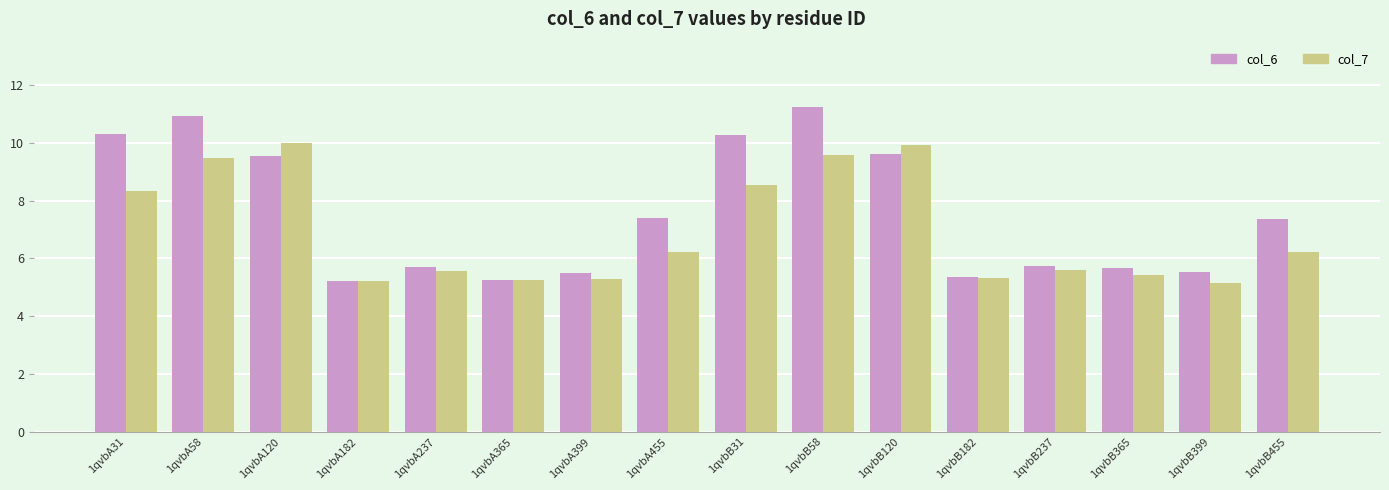

What is the difference between the maximum and minimum values in the col_6 series?

6.0